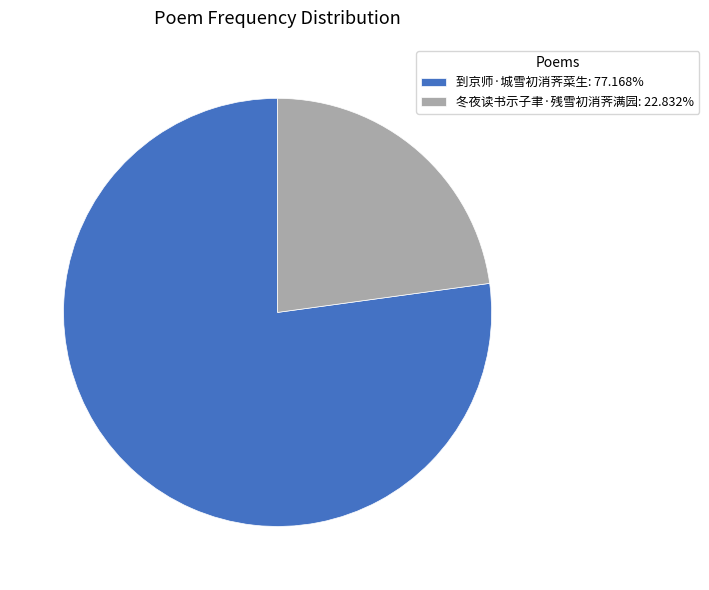

Is the sum of 到京师·城雪初消荠菜生: 77.168% and 冬夜读书示子聿·残雪初消荠满园: 22.832% greater than half?

Yes